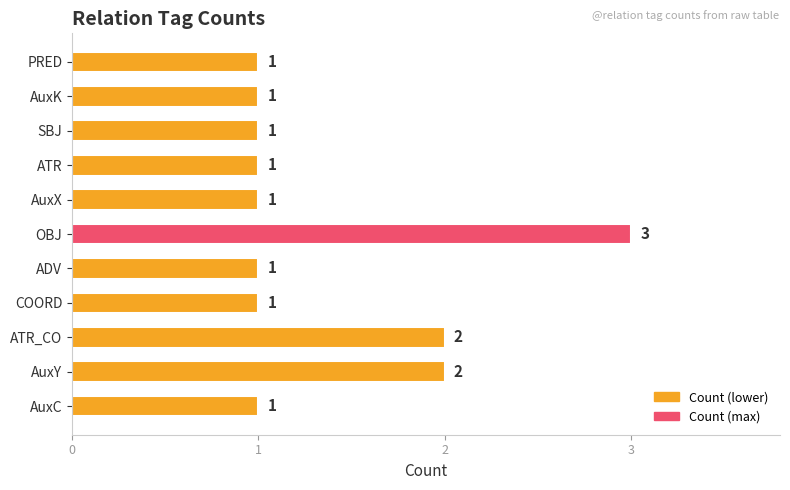

Count the values in the range 1 to 2.

10